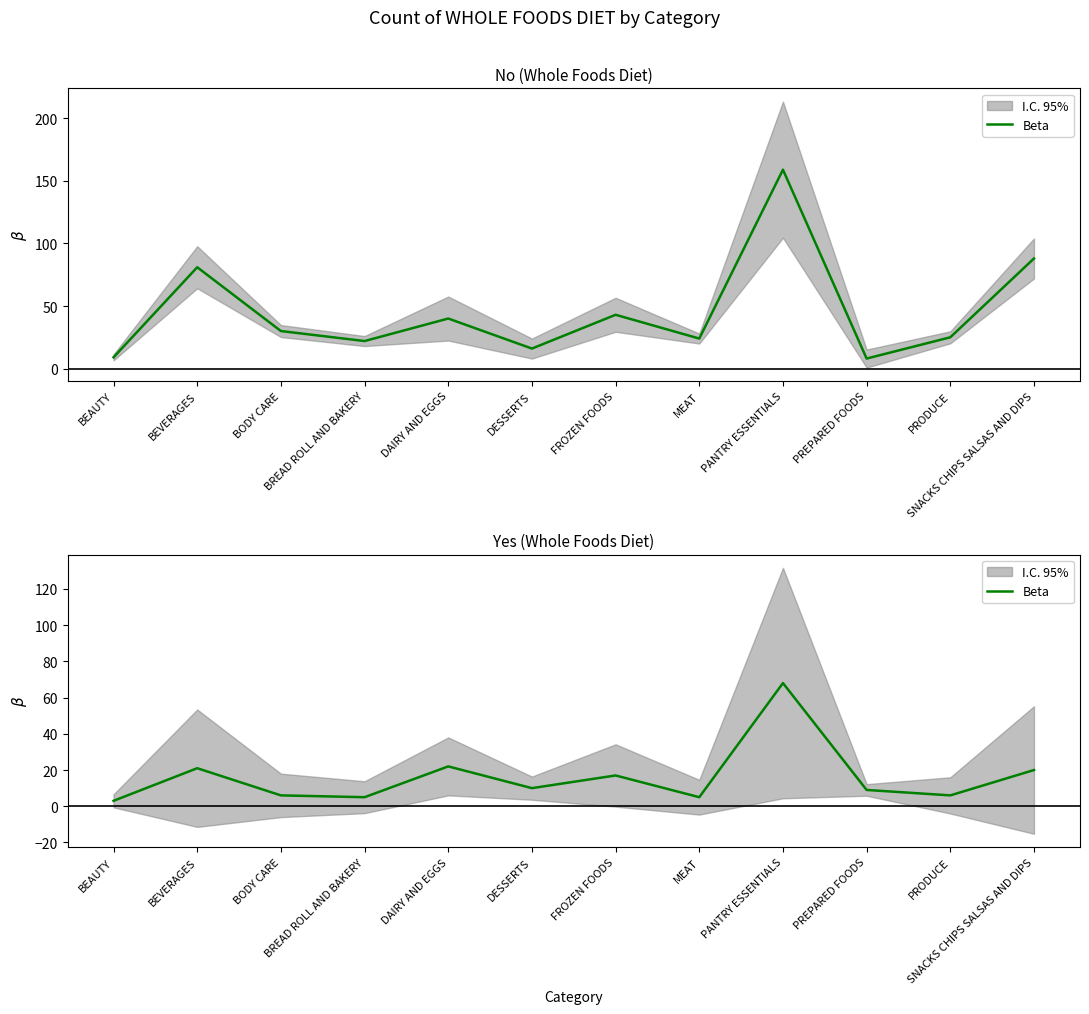

What is the difference between the second highest and minimum values?

19